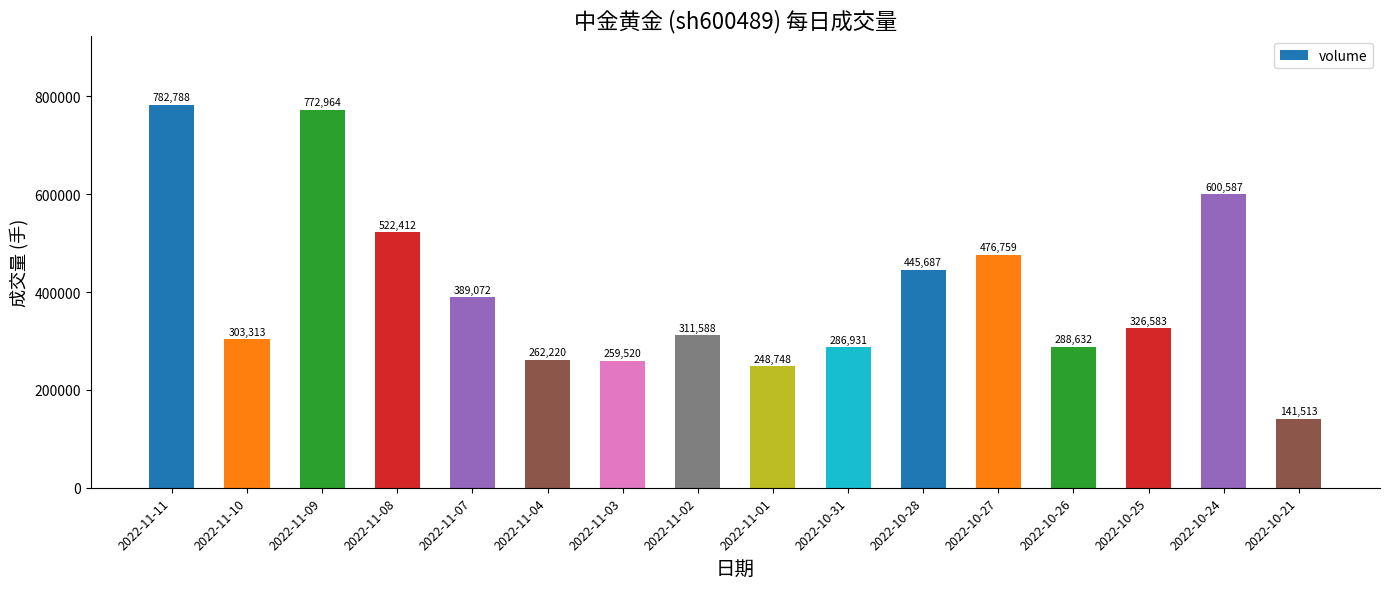

What is the difference between the second highest and second lowest values?

524216